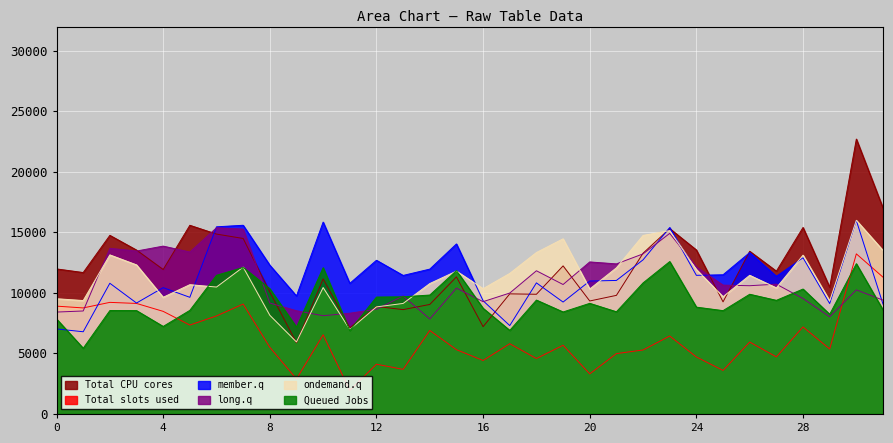

Is it true that Row 5 equals 6201.3 at 26?

False